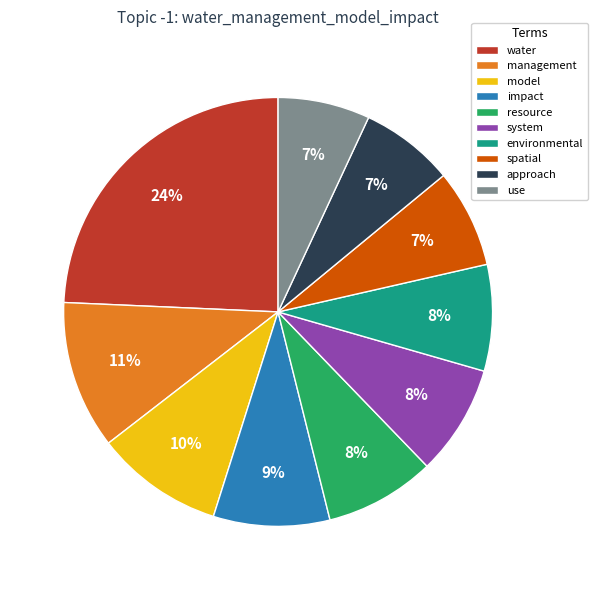

How many slices are in this pie chart?

10